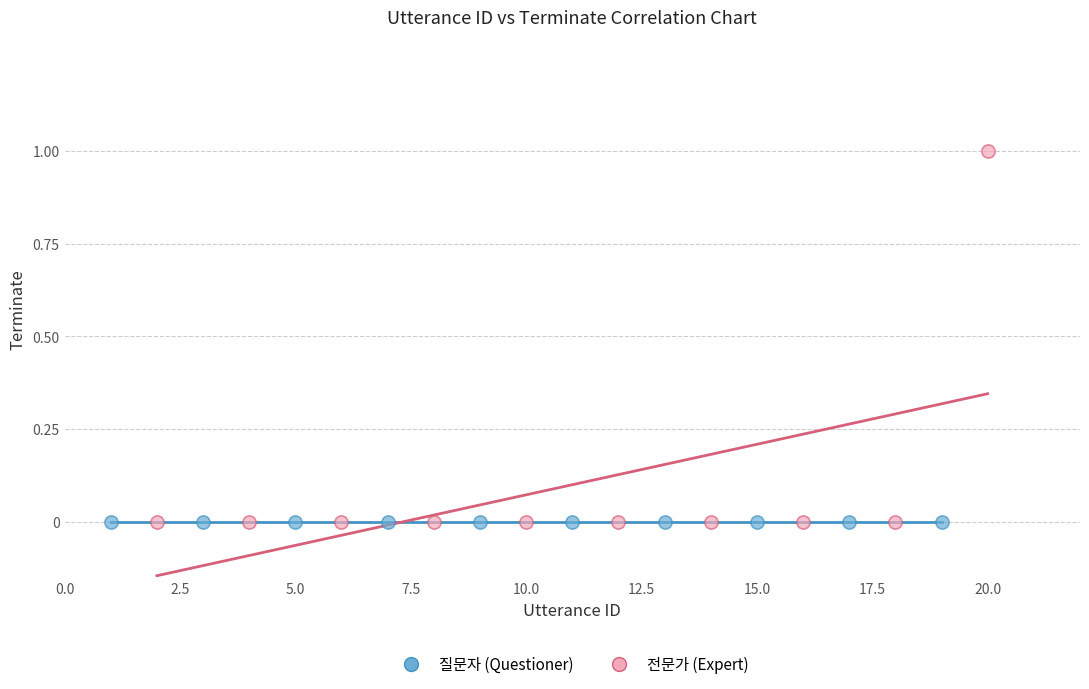

What are all the series names shown in the legend?

질문자 (Questioner), 전문가 (Expert)